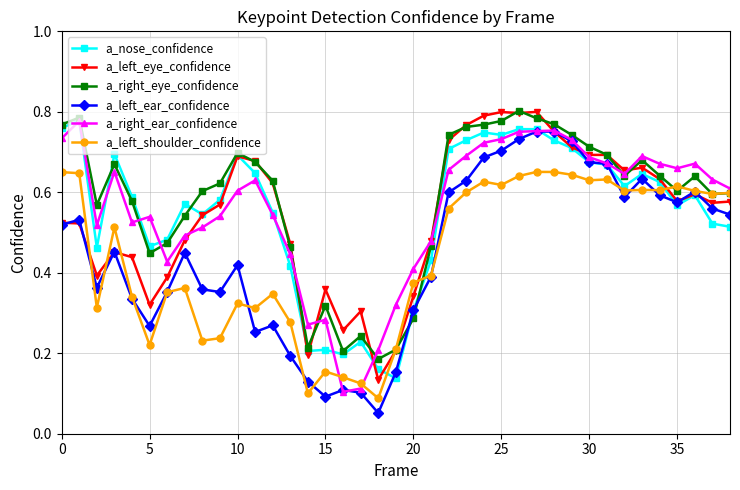

How many a_left_eye_confidence values are between 0 and 1?

39